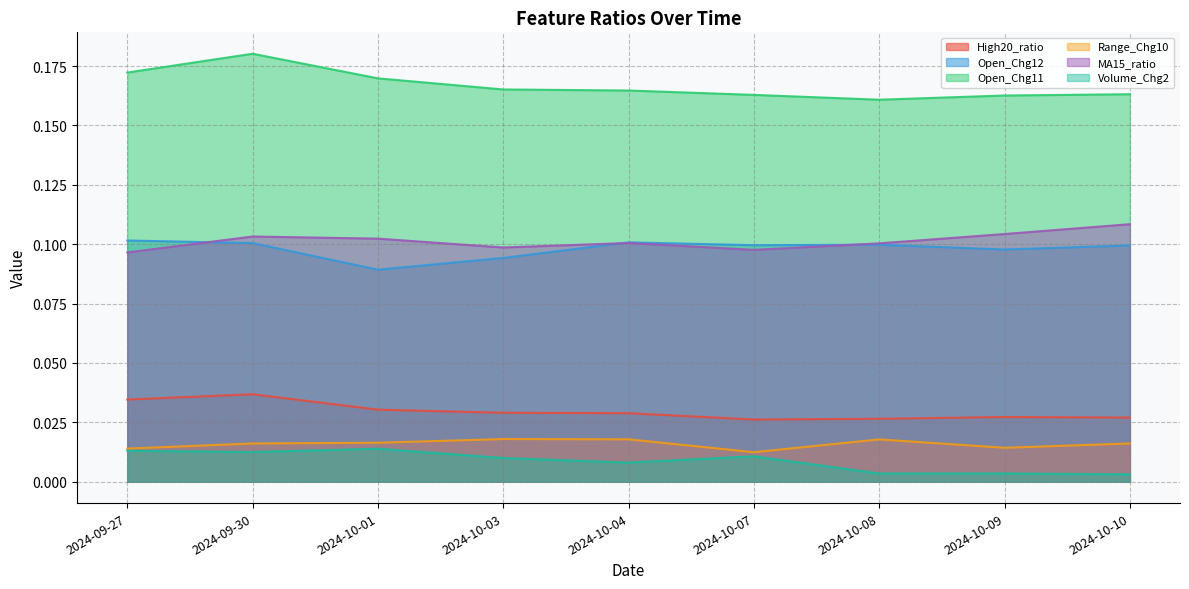

Is the value of High20_ratio at 2024-09-27 greater than the value of Open_Chg11 at 2024-10-04?

No